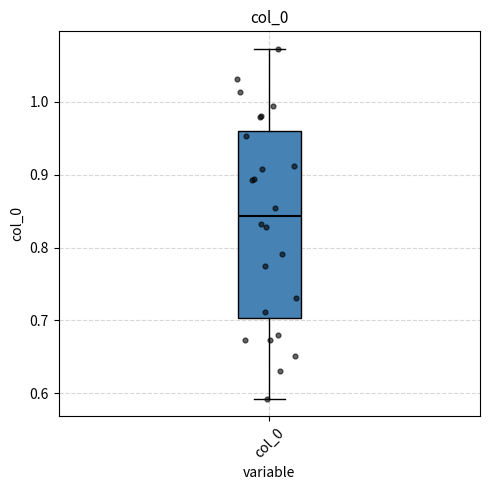

Where is the lower edge of the box for col_0 on the y-axis? The values are not printed on the chart, so give them approximately, as read against the axis.

0.70